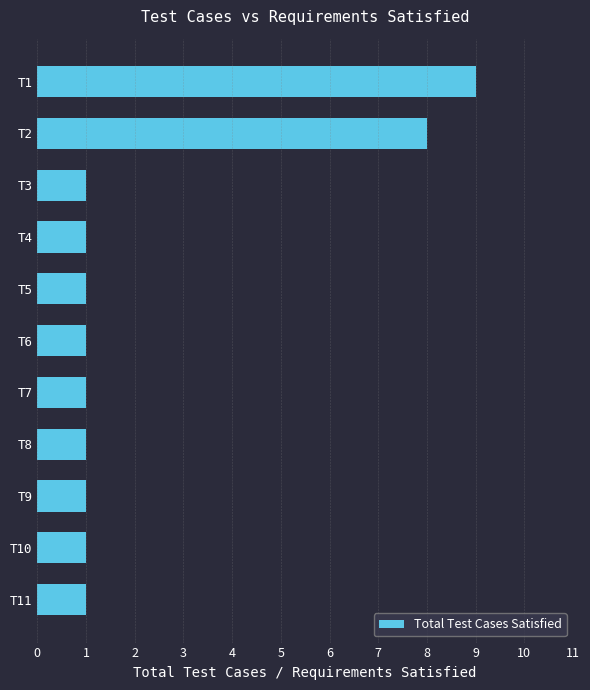

What is the sum of all values?

26